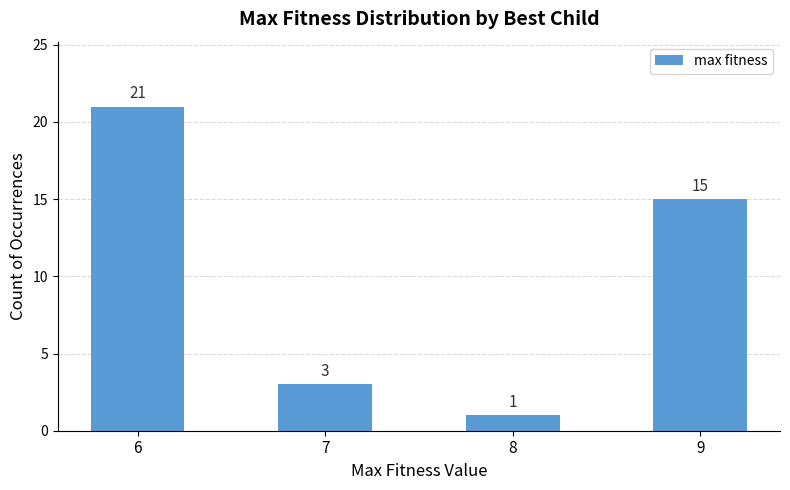

List the labels in order of value, largest first.

6, 9, 7, 8